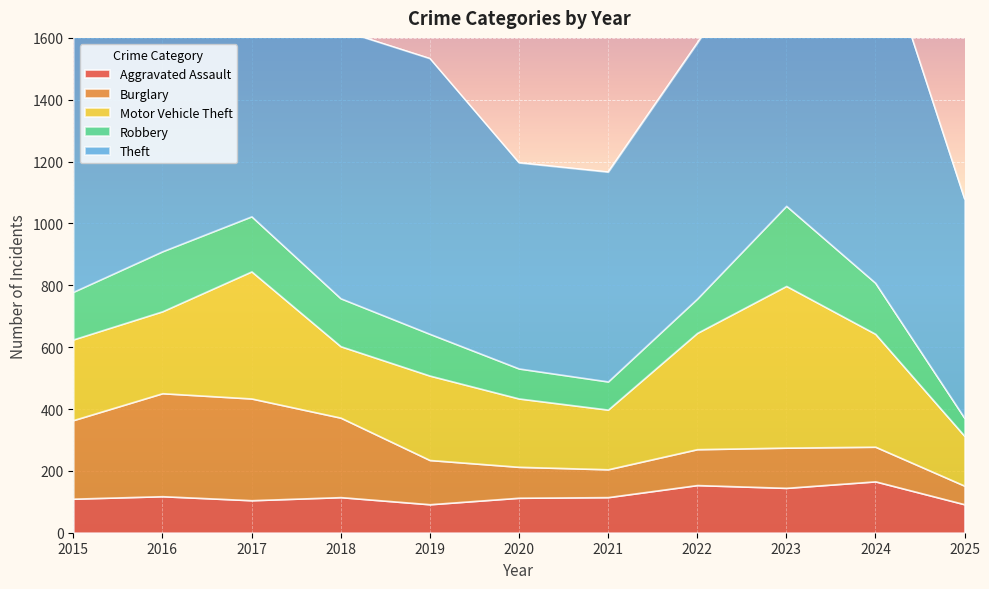

Which label corresponds to the largest value in the chart?

2024